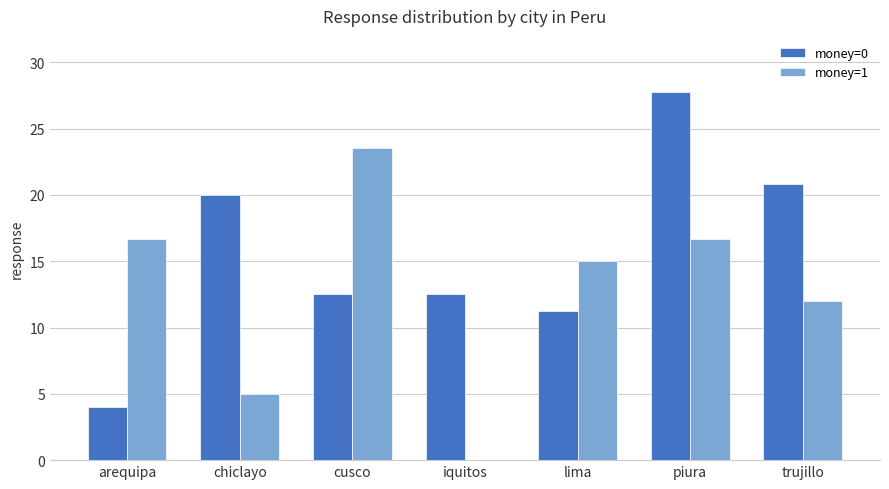

Which series has the largest total across all categories?

money=0